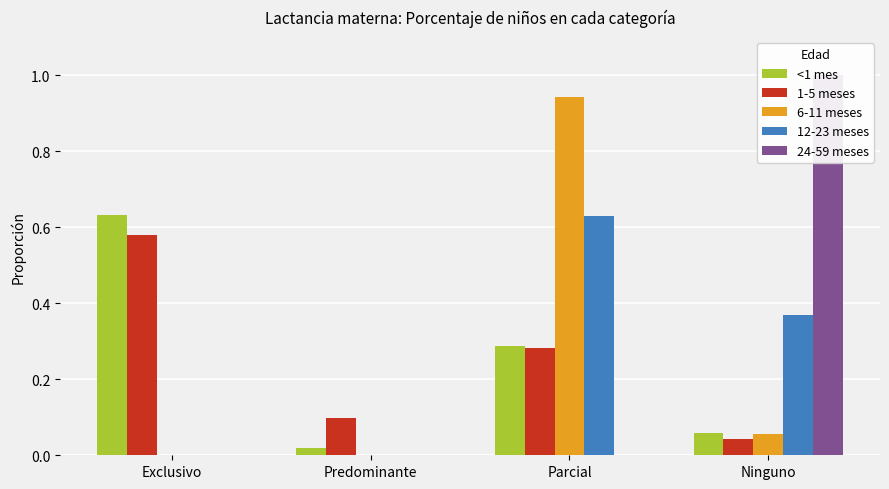

What are all the series names shown in the legend?

<1 mes, 1-5 meses, 6-11 meses, 12-23 meses, 24-59 meses